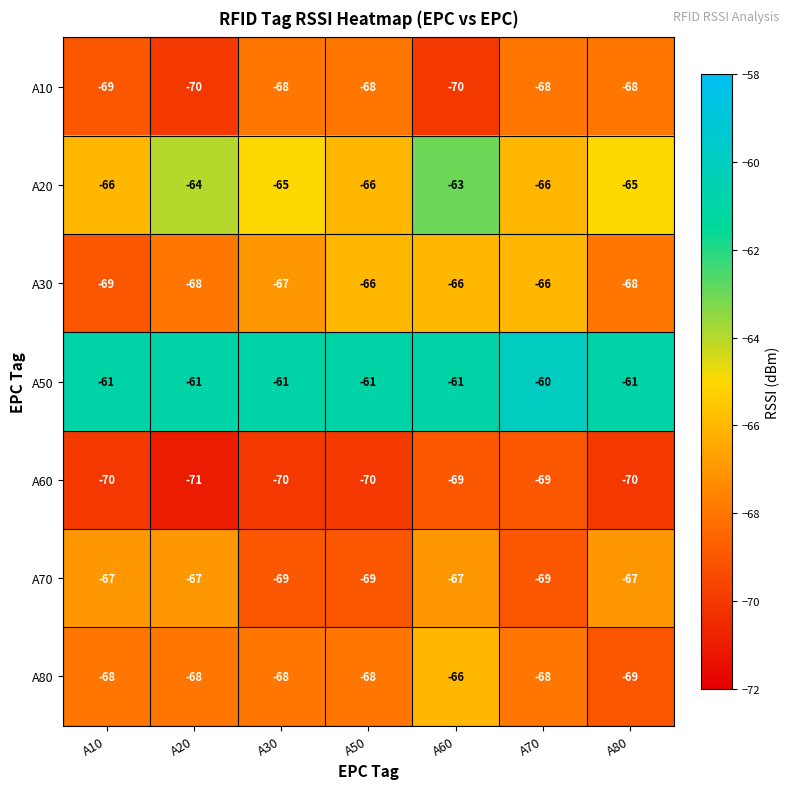

What is the minimum value shown in the chart?

-71